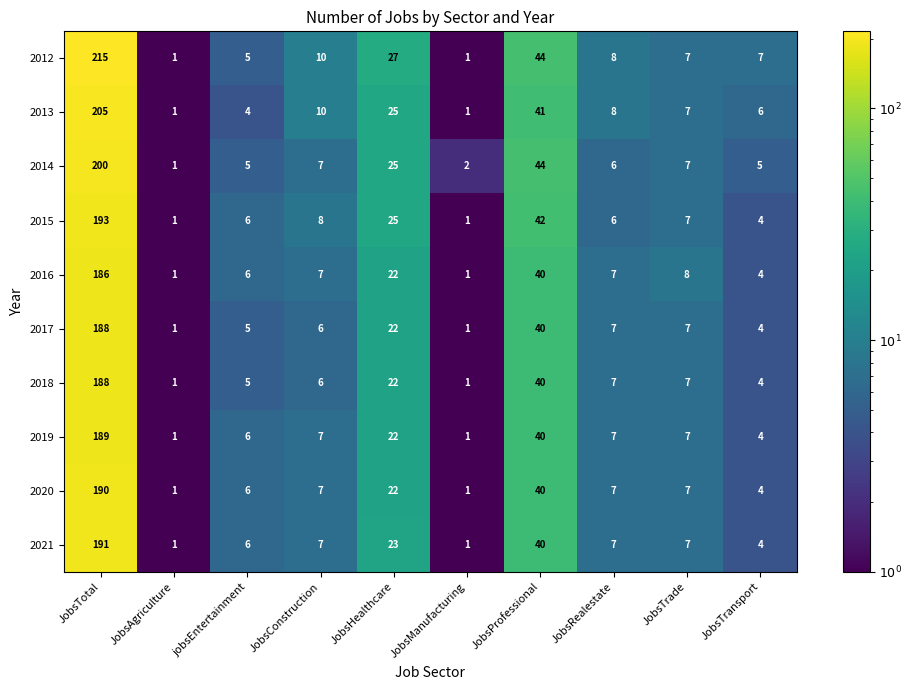

At which category does the chart reach its peak across all series?

JobsTotal